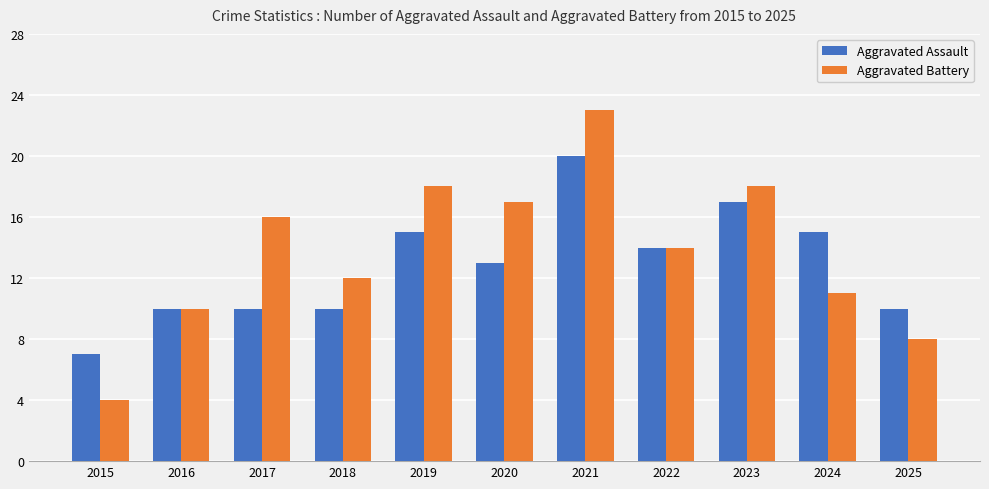

What is the difference between the maximum and second lowest values in the Aggravated Assault series?

10